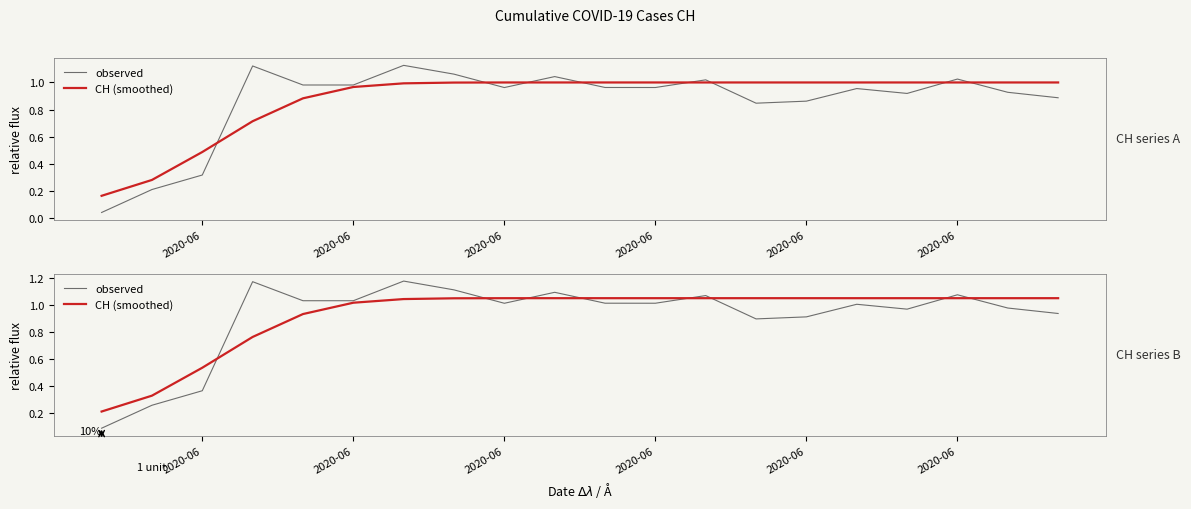

At which label is observed closest to 0?

2020-06